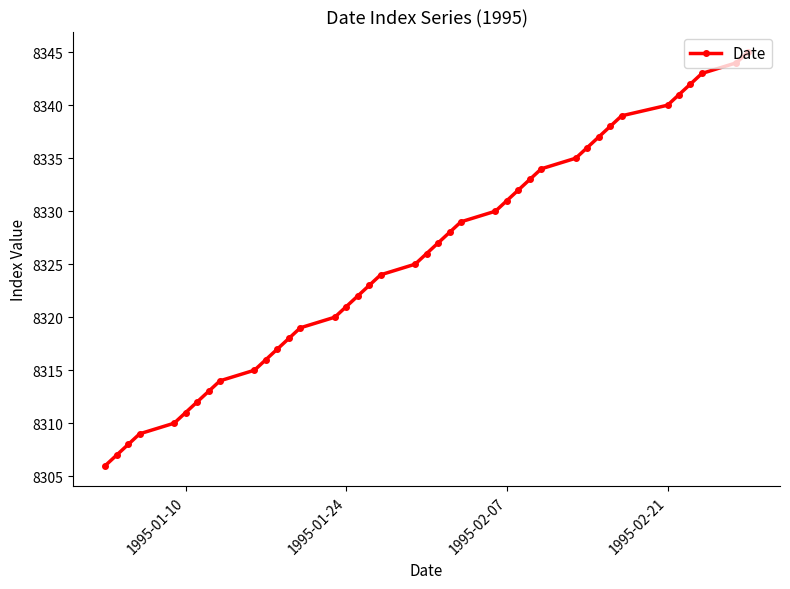

True or false: the data has more than 1 interior local peaks.

False